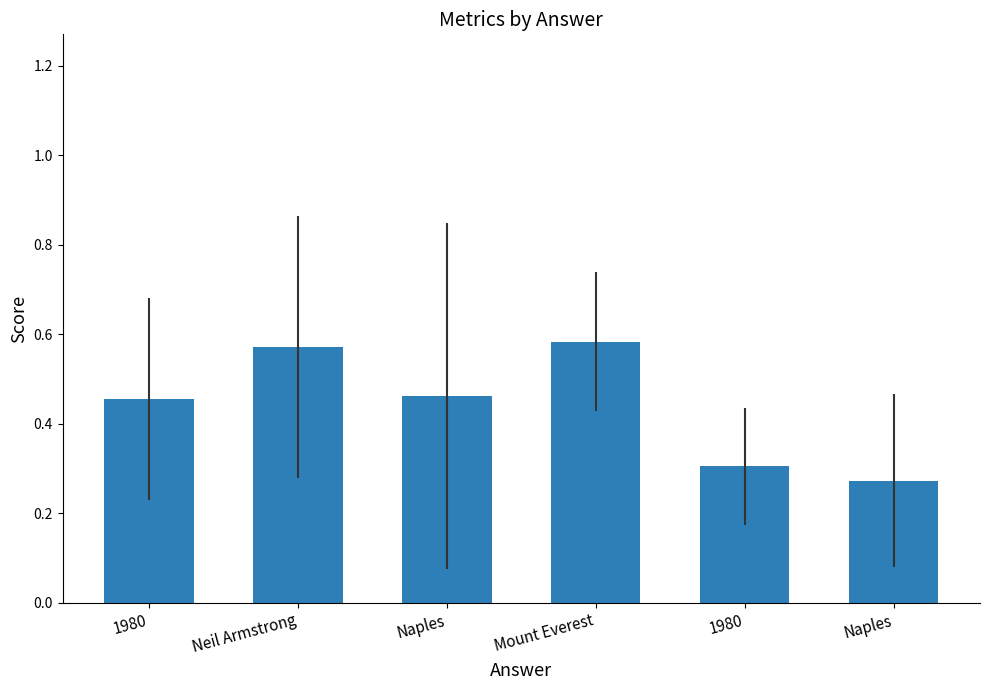

What value does the data have at Mount Everest?

0.6